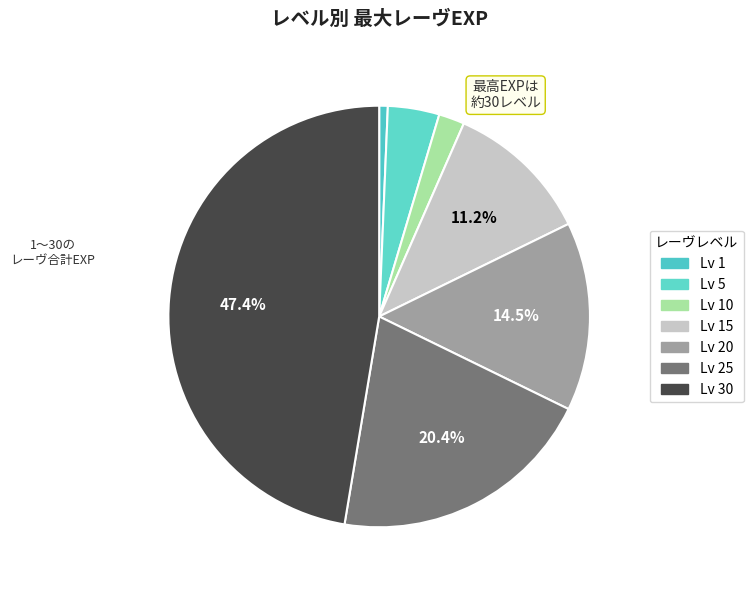

Rank the categories by value from highest to lowest.

30, 25, 20, 15, 5, 10, 1